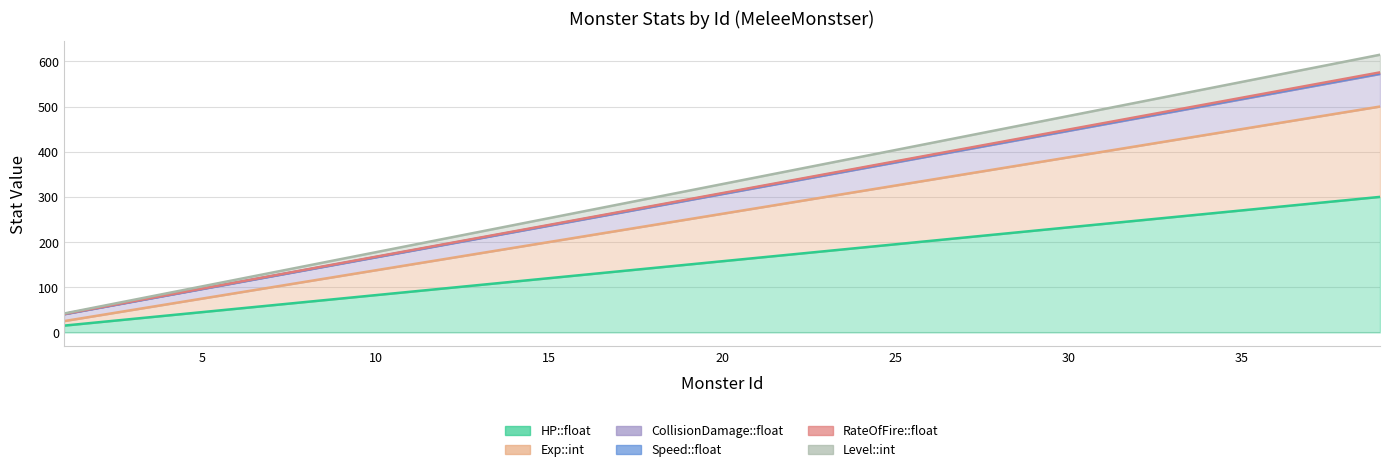

At which category is the sum across all series the highest?

39